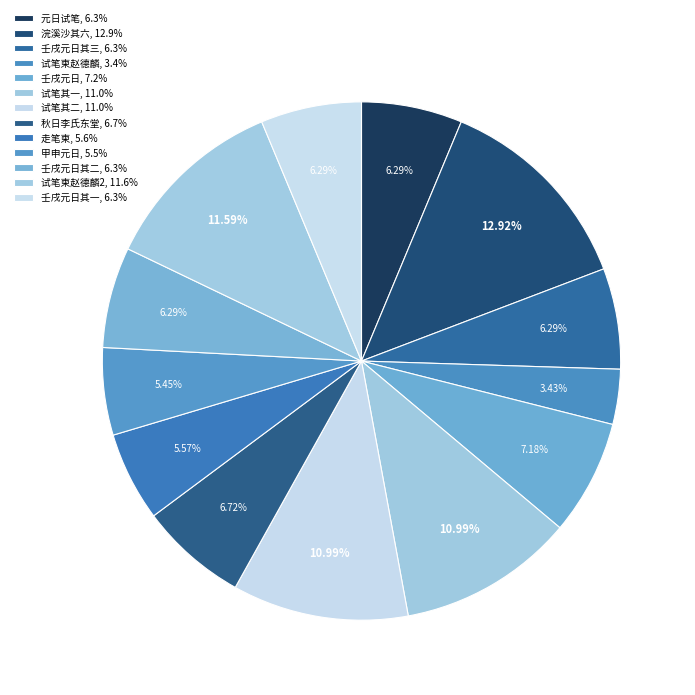

How many slices are in this pie chart?

13